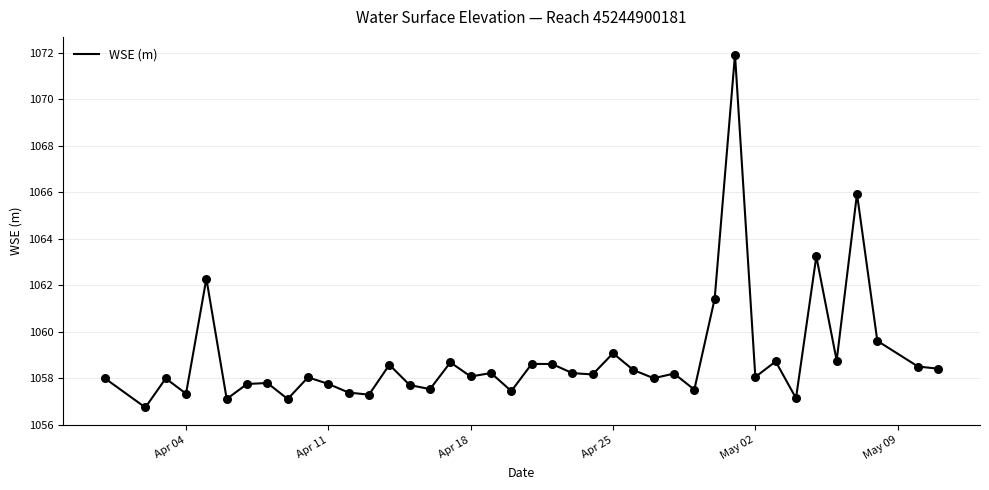

What is the difference between the maximum and minimum values?

15.2